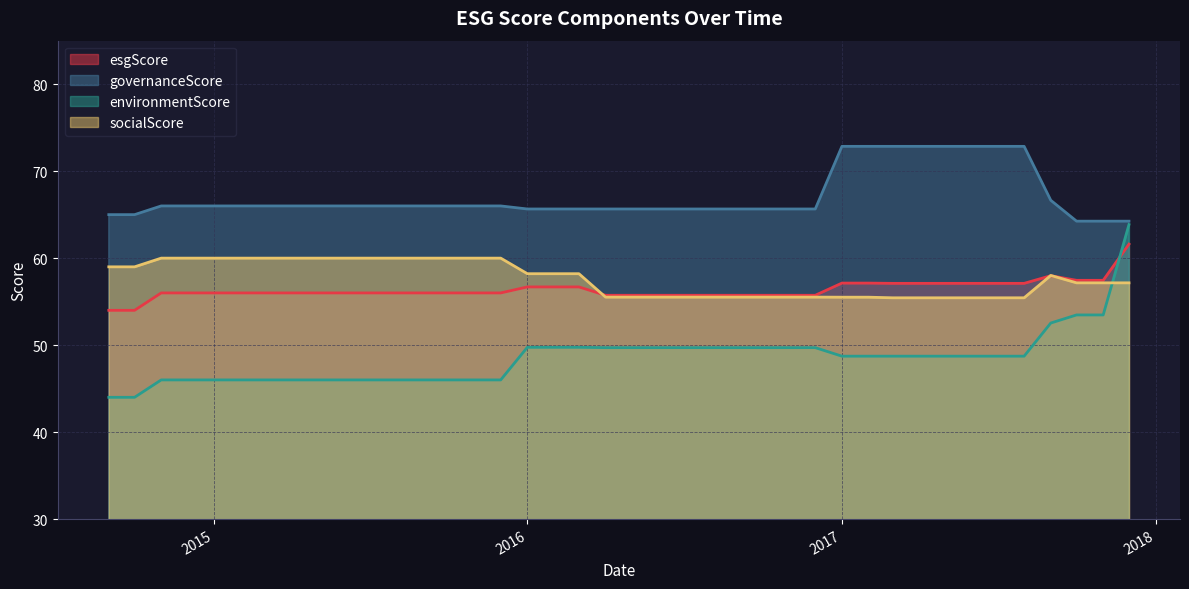

Which series has the largest range (max minus min)?

environmentScore